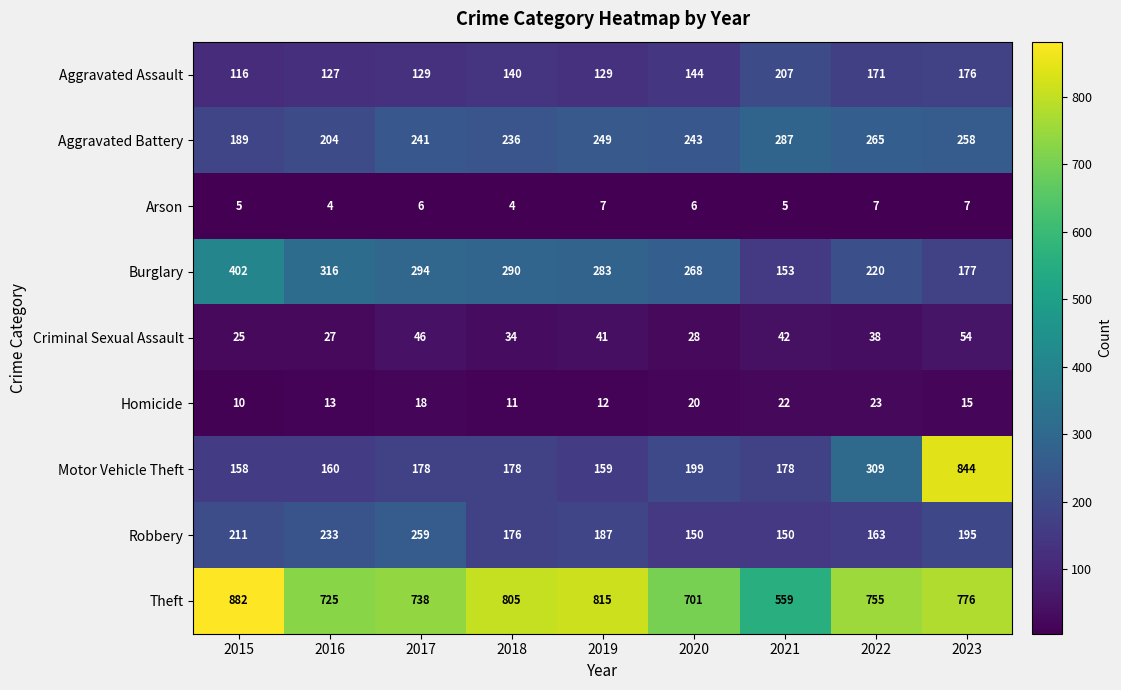

What is the sum of all Aggravated Battery values?

2172